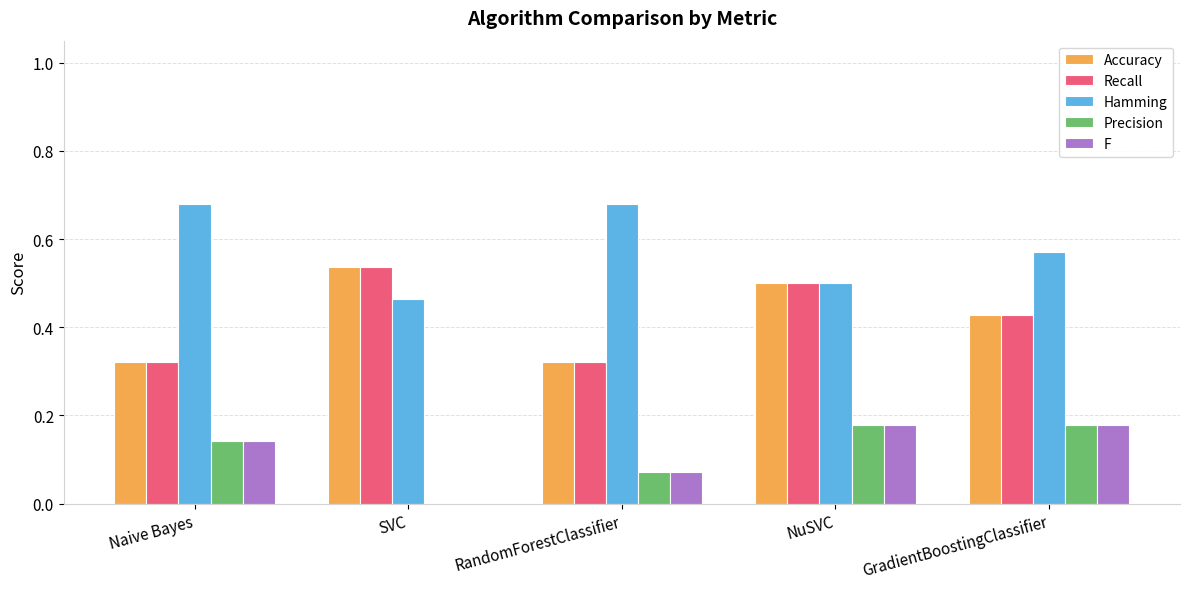

Count the Accuracy values in the range 0 to 1.

5